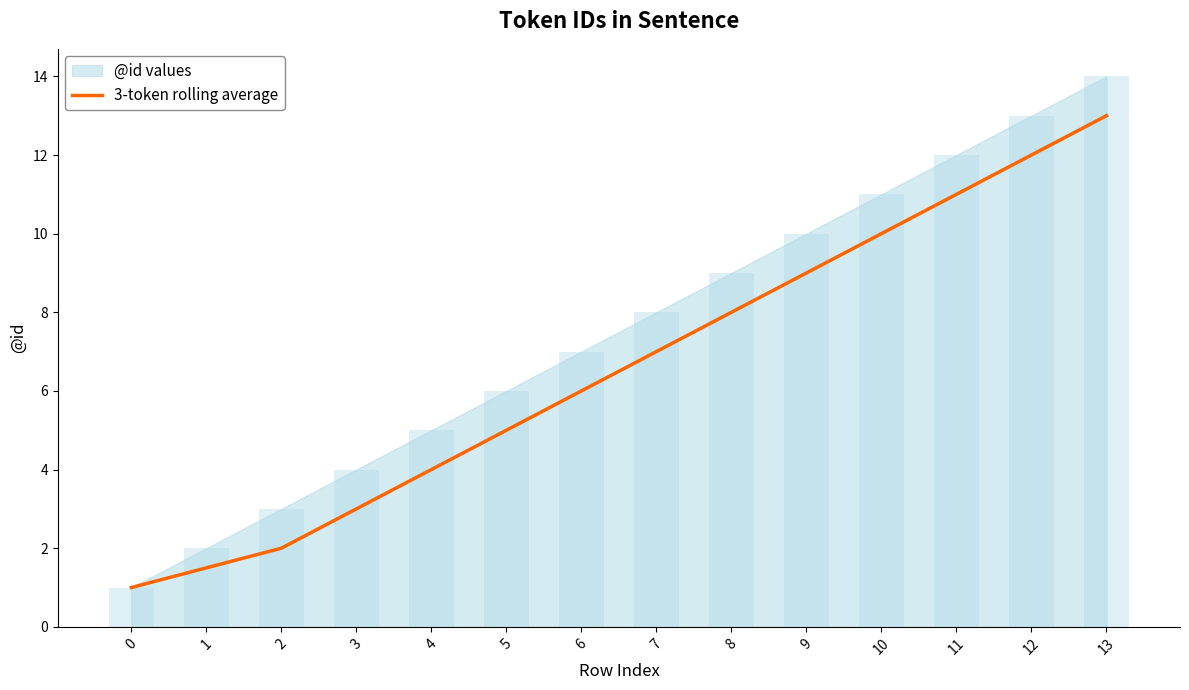

At which category does the chart reach its peak across all series?

13